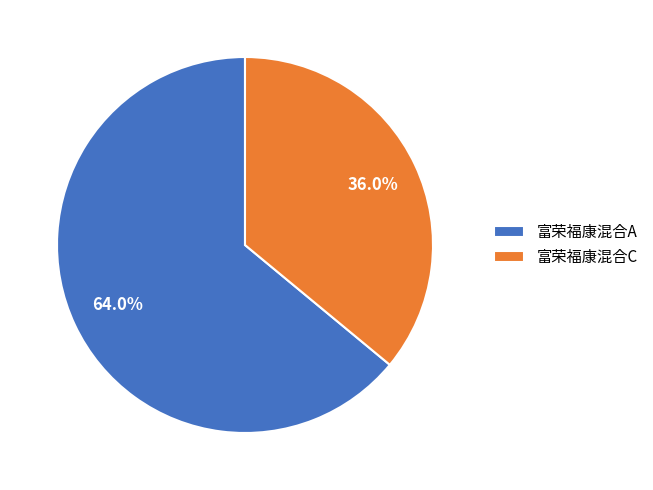

What is the largest slice in the pie chart?

富荣福康混合A